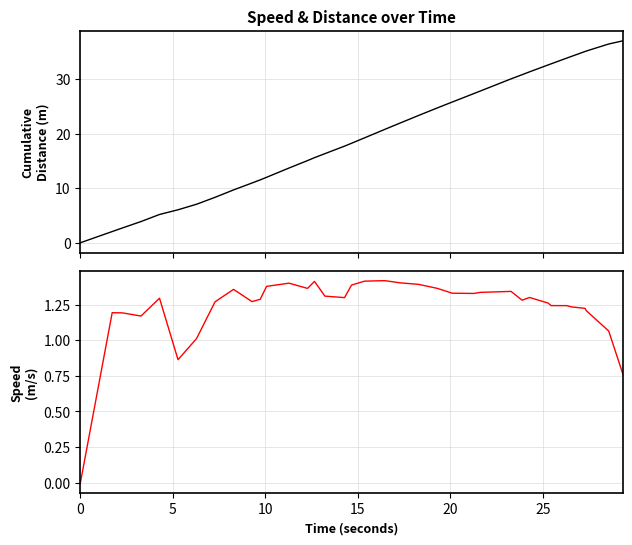

True or false: speed_meters_per_second and cumulative_distance cross at least once.

False